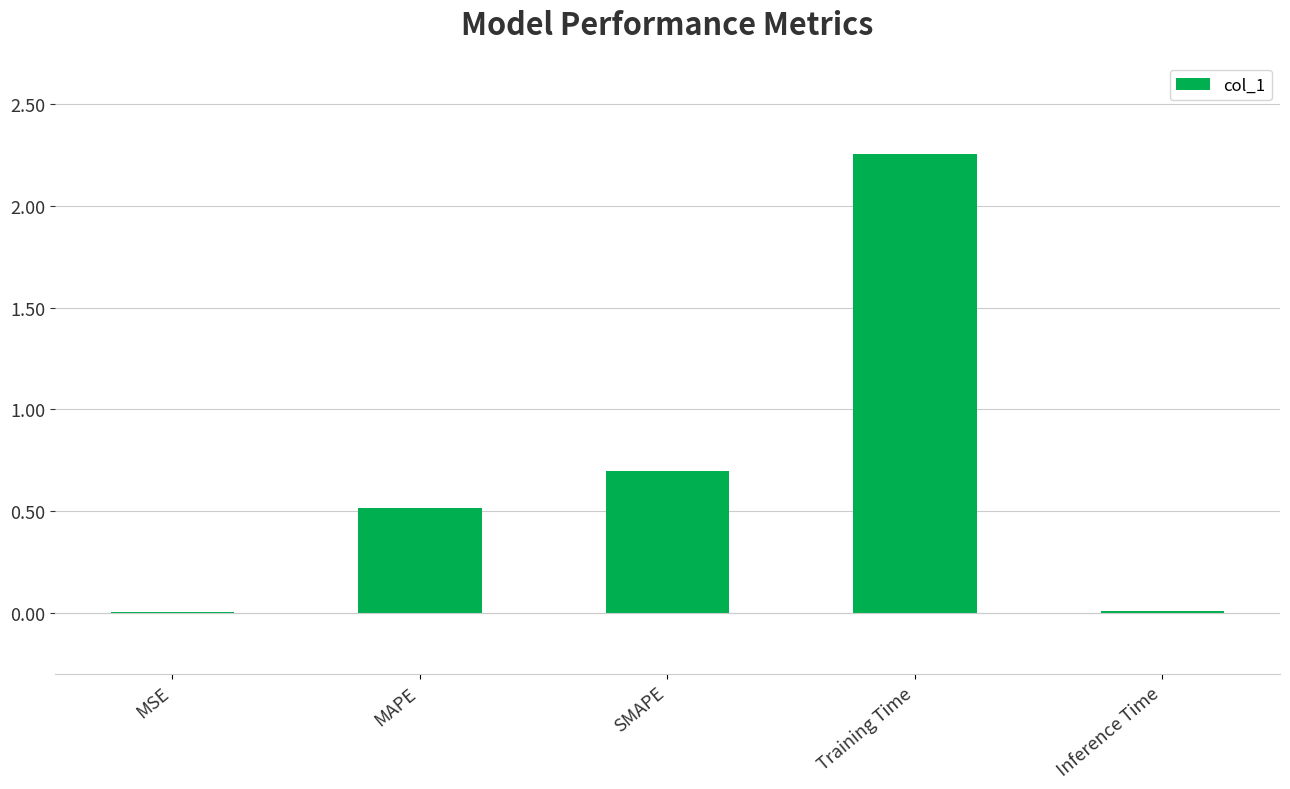

Where is the data nearest to the value 1?

SMAPE